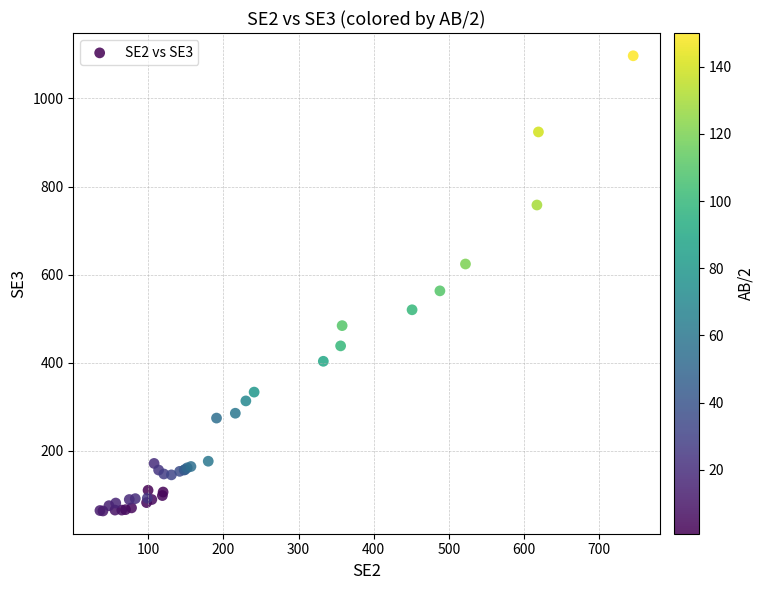

What Y value in the scatter plot is closest to 580?

563